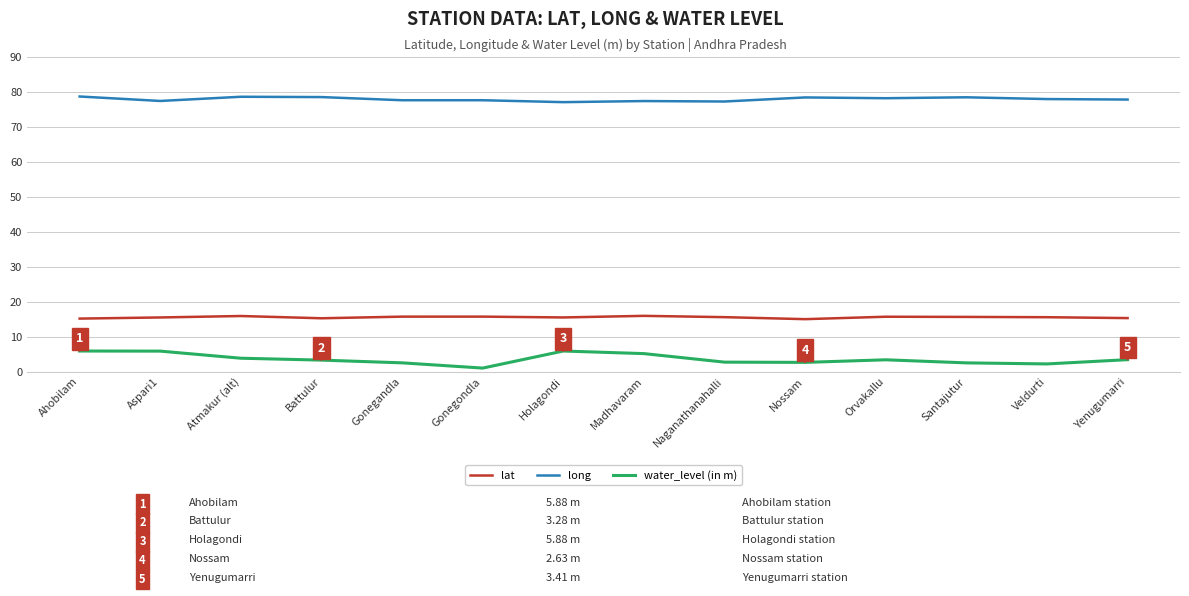

Is it true that lat equals 15.3 at Yenugumarri?

True